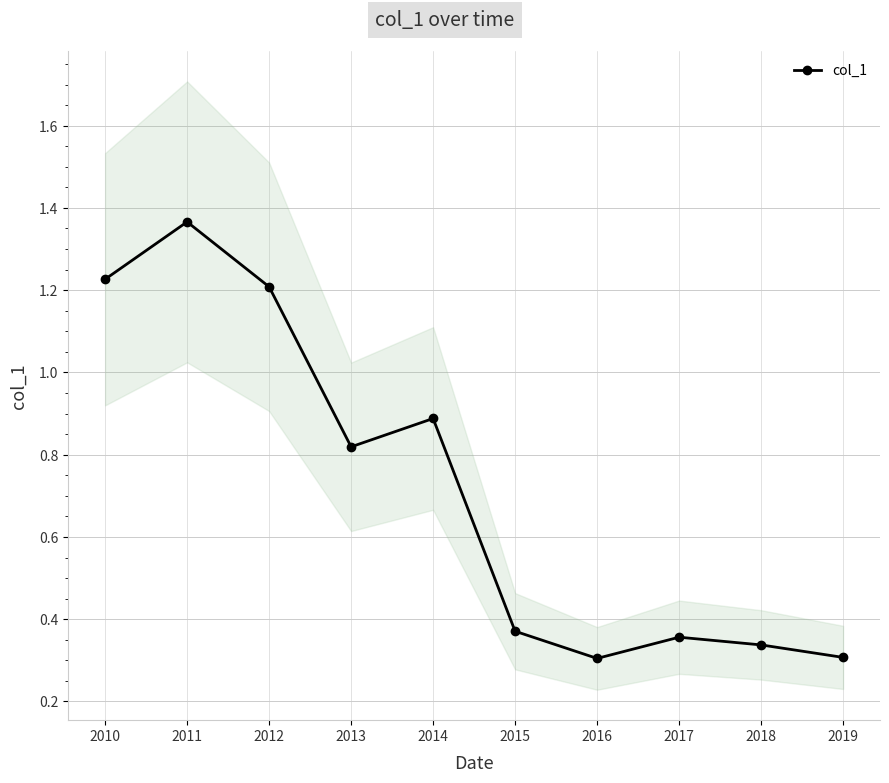

The chart shows a value of 0.4 at 2015. True or false?

True